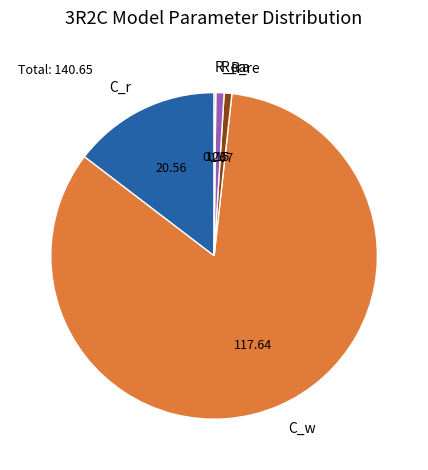

What is the largest slice in the pie chart?

C_w